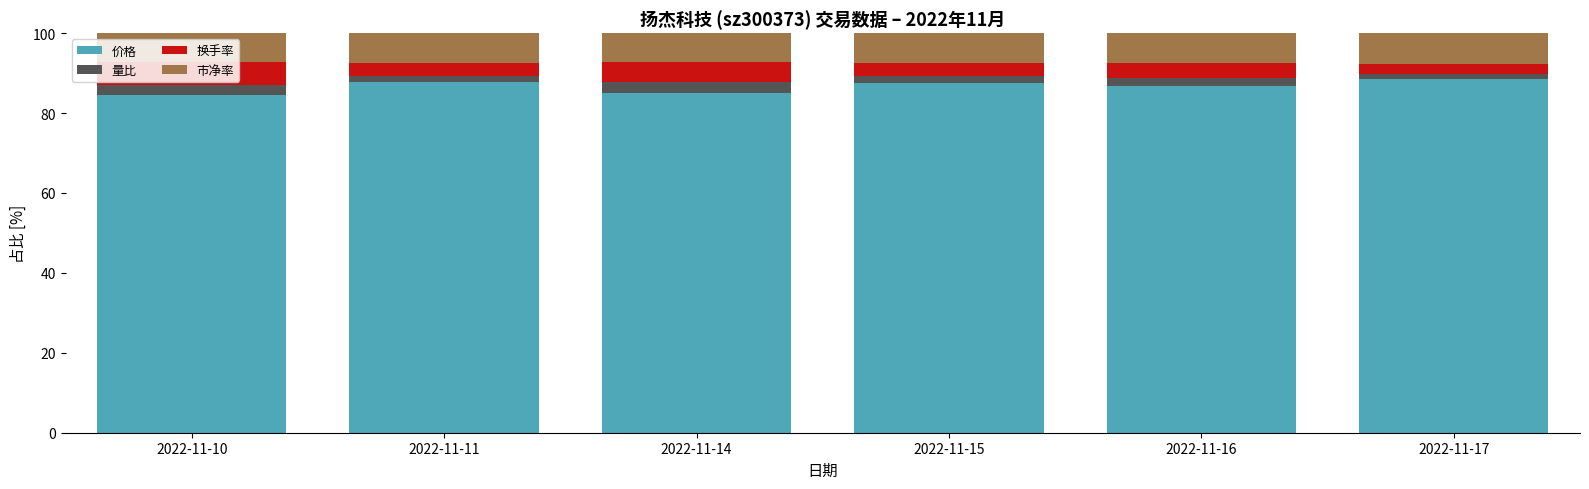

What is the sum of all 价格 values?

519.8